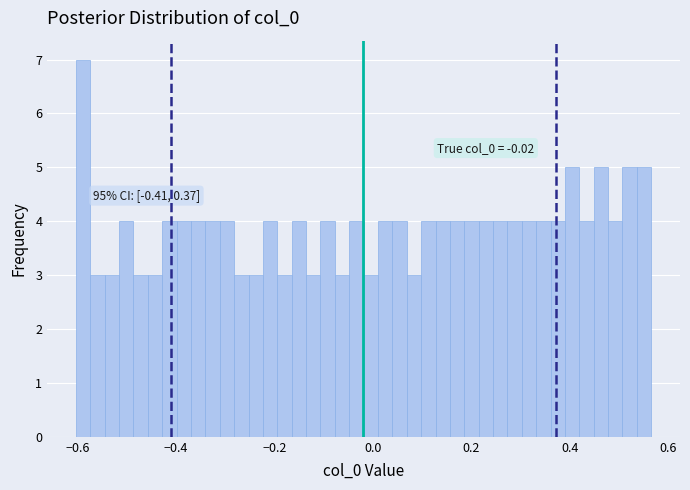

Around what value on the x-axis is the tallest bar? Give the approximate position of its centre, as read against the axis.

-0.58